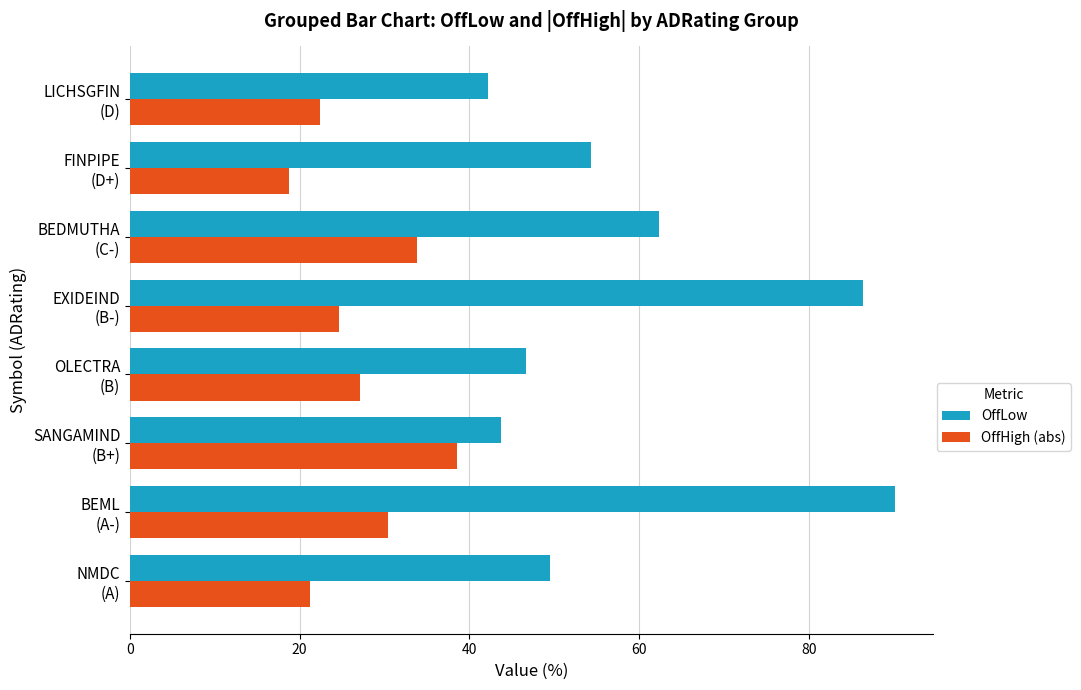

Which series has the widest spread of values?

OffLow